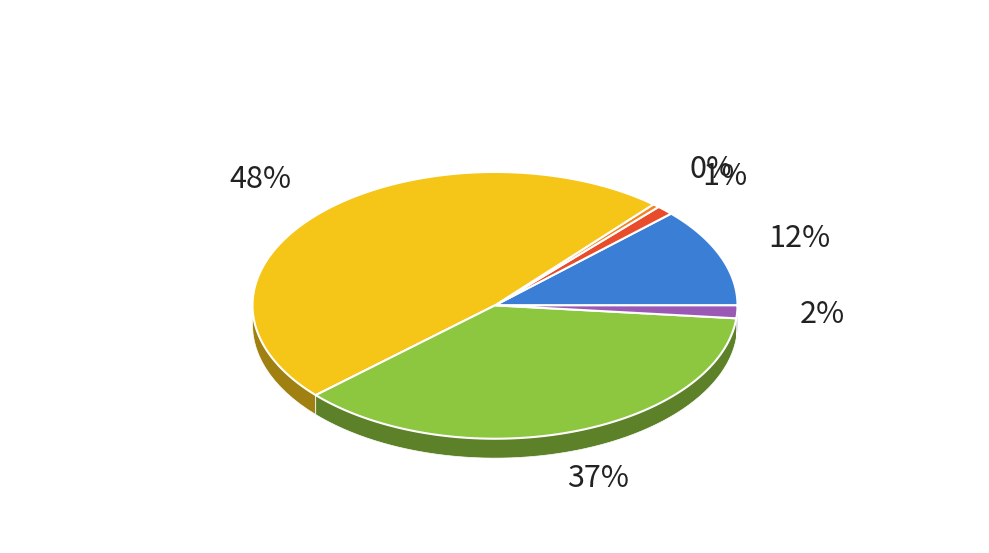

Does any single category account for the majority?

No